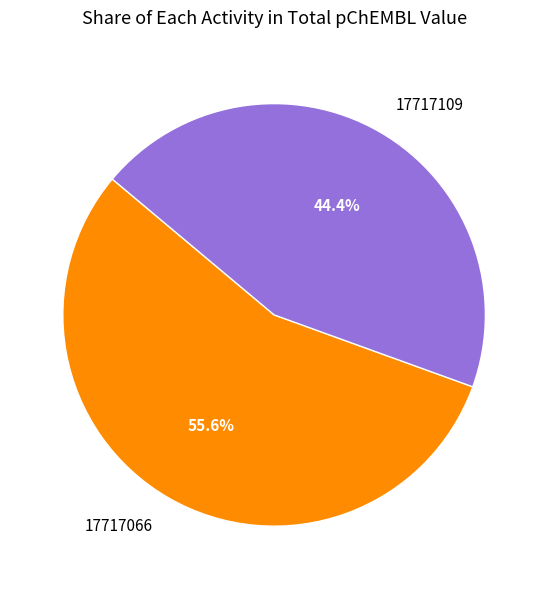

What portion of the pie excludes 17717066?

44.4%